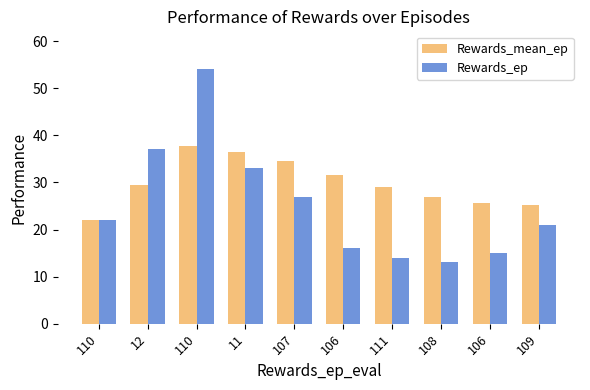

List the series in order of their overall mean, lowest first.

Rewards_ep, Rewards_mean_ep